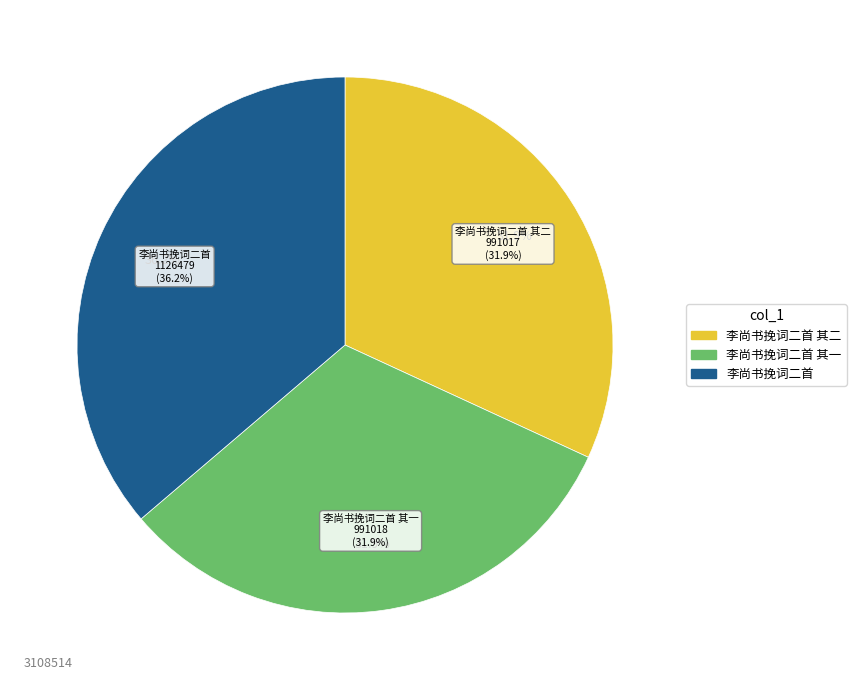

What is the change in value from 李尚书挽词二首 其一 to 李尚书挽词二首?

+135461